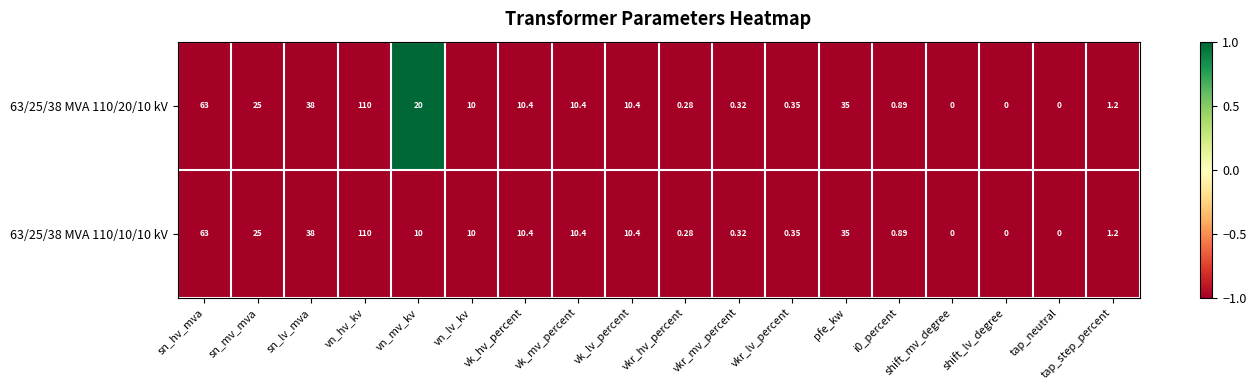

At which category does the chart reach its peak across all series?

vn_hv_kv